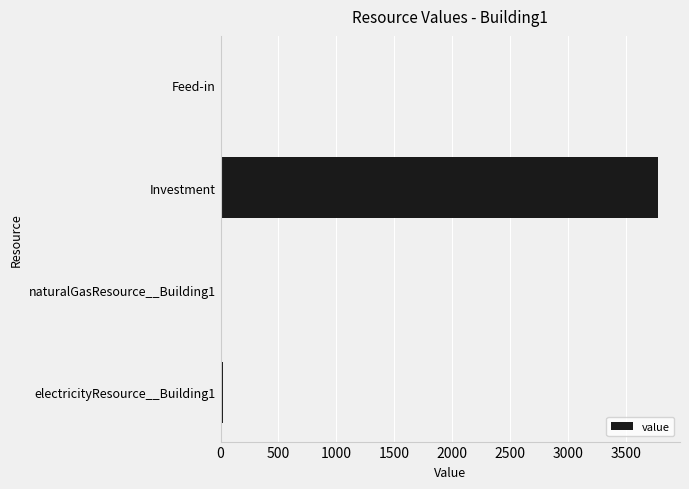

Which category has the highest value across all series?

Investment